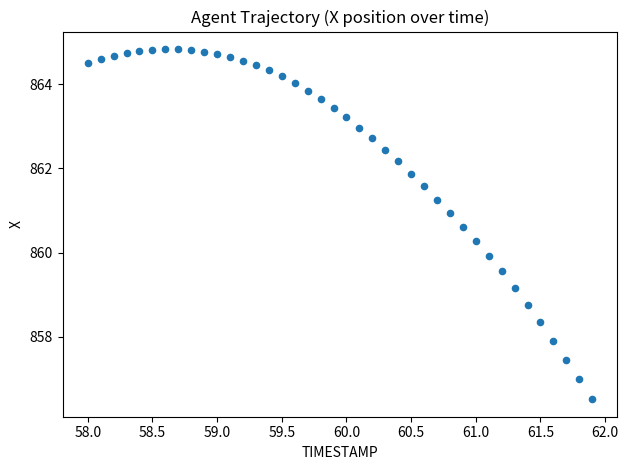

What is the range of X values (max minus min)?

3.9